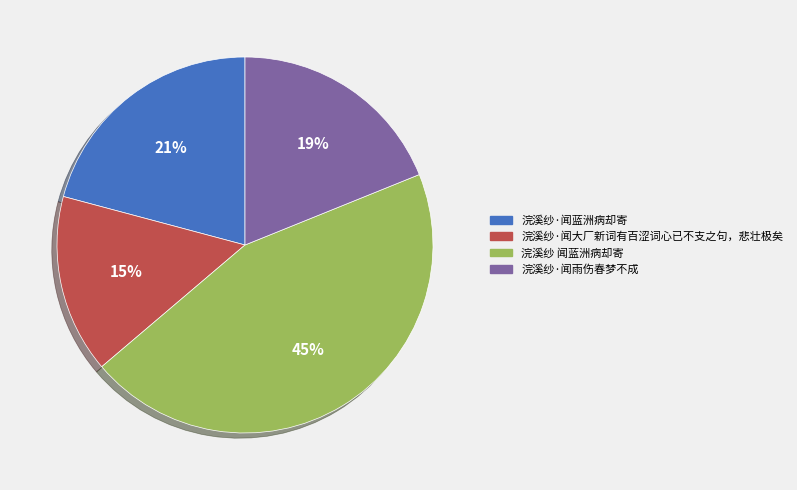

To the nearest percent, what is the difference between the 浣溪纱·闻雨伤春梦不成 and 浣溪纱·闻大厂新词有百涩词心已不支之句，悲壮极矣 slice percentages?

4%